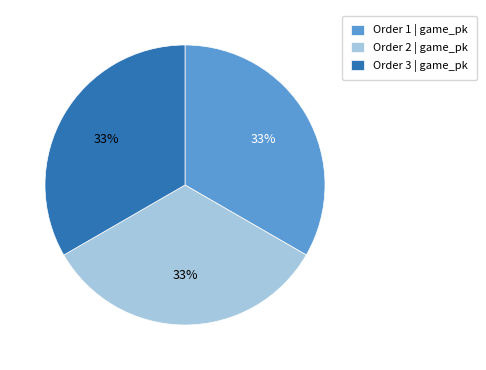

True or false: Order 2 | game_pk accounts for 33% of the total.

True